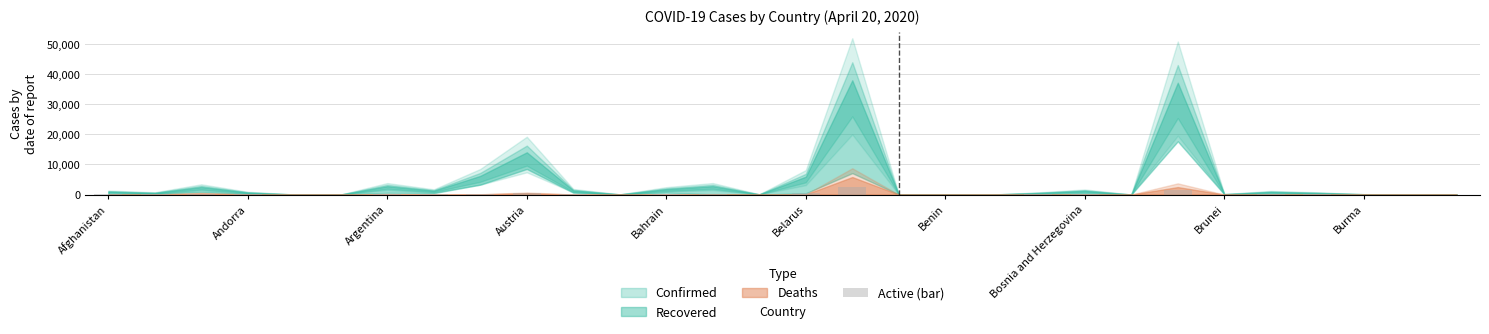

What is the greatest value displayed?

2526.0